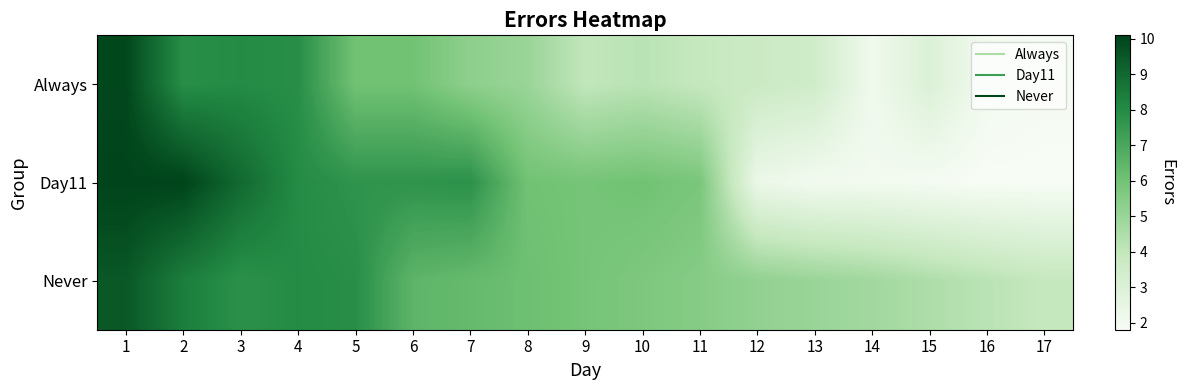

What is the spread (max minus min) of values at 1?

0.6